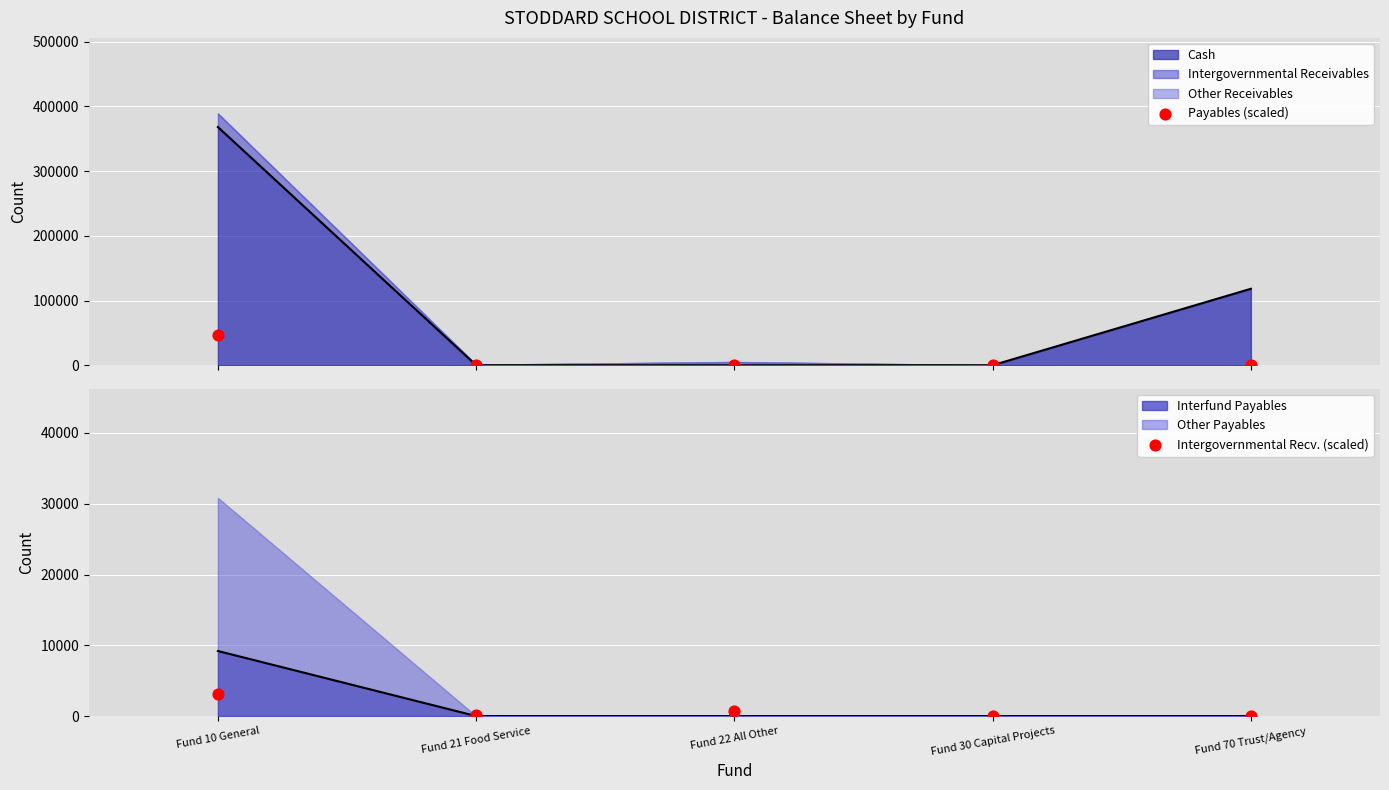

At how many categories does at least one series exceed 41984?

1